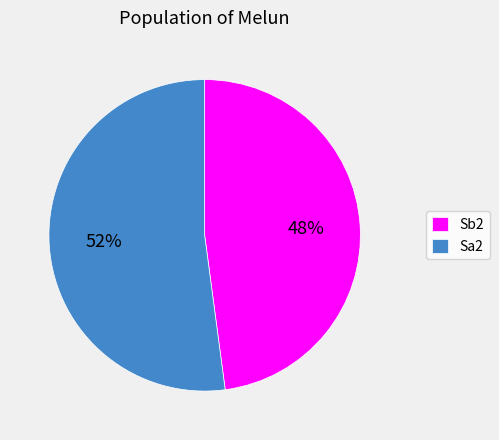

To the nearest percent, what is the combined percentage of Sa2 and Sb2?

100%